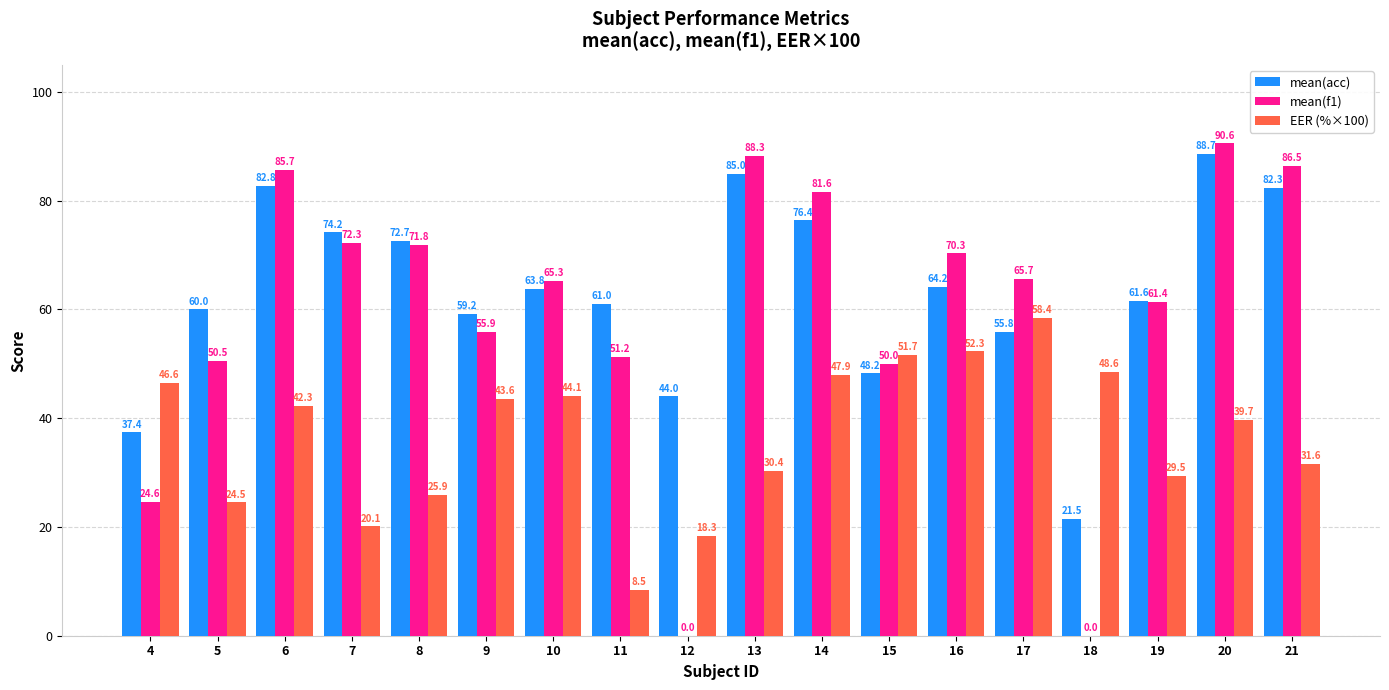

What is the greatest value displayed?

90.6